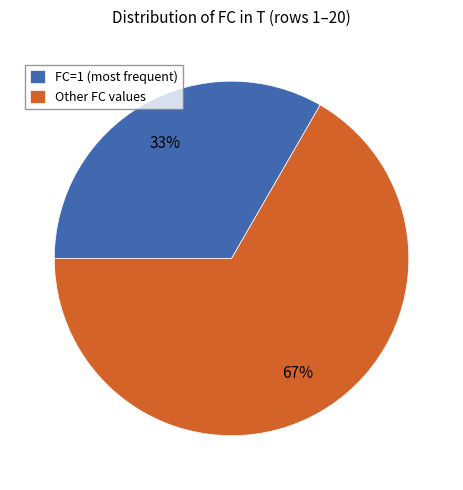

Rank the categories by value from highest to lowest.

Other FC values, FC=1 (most frequent)